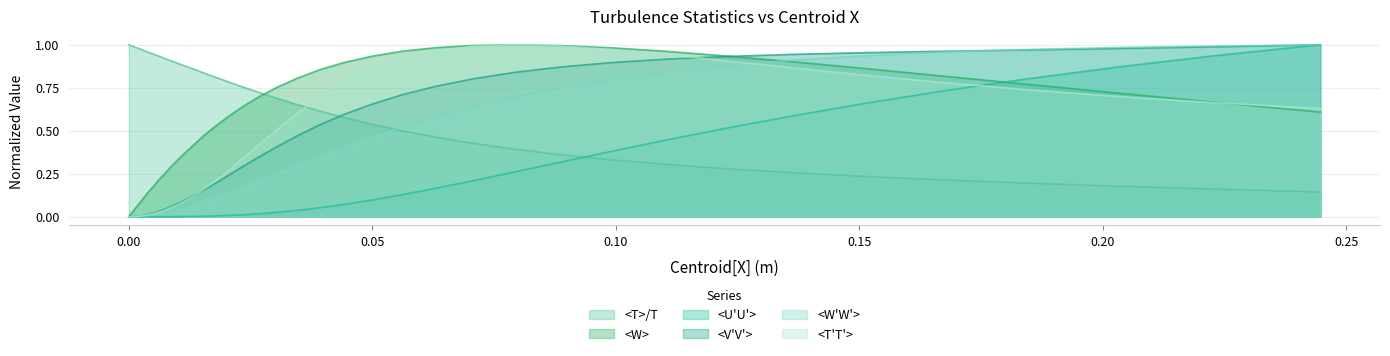

How many lines are shown in the chart?

6